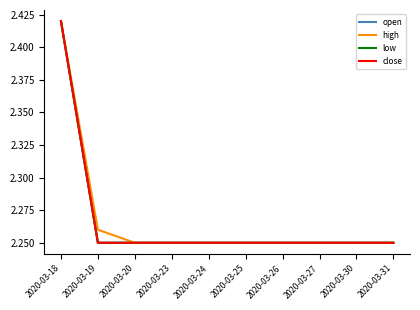

True or false: low and high intersect in this chart.

False